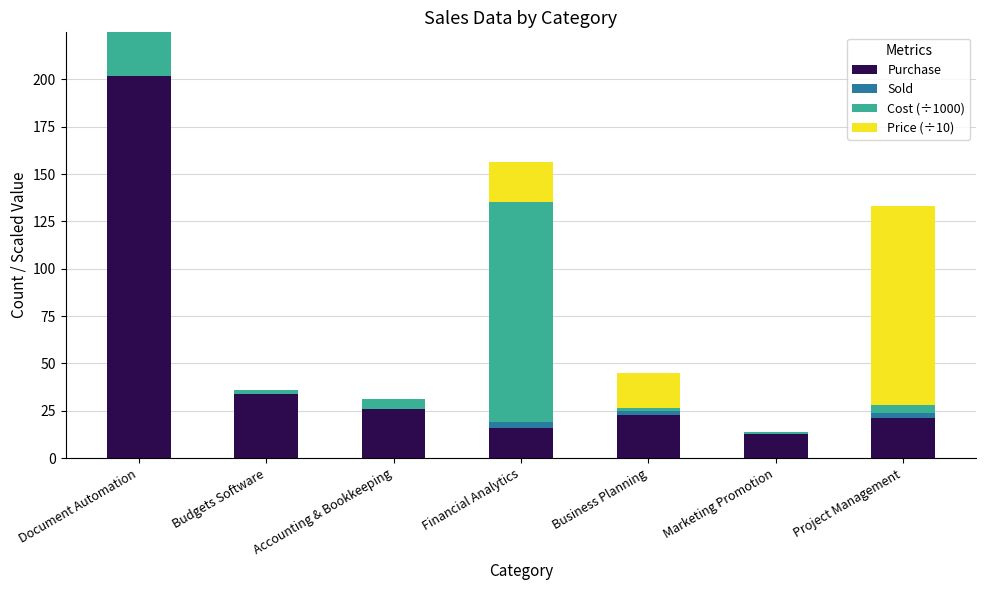

Is it true that Purchase equals 25.2 at Financial Analytics?

False